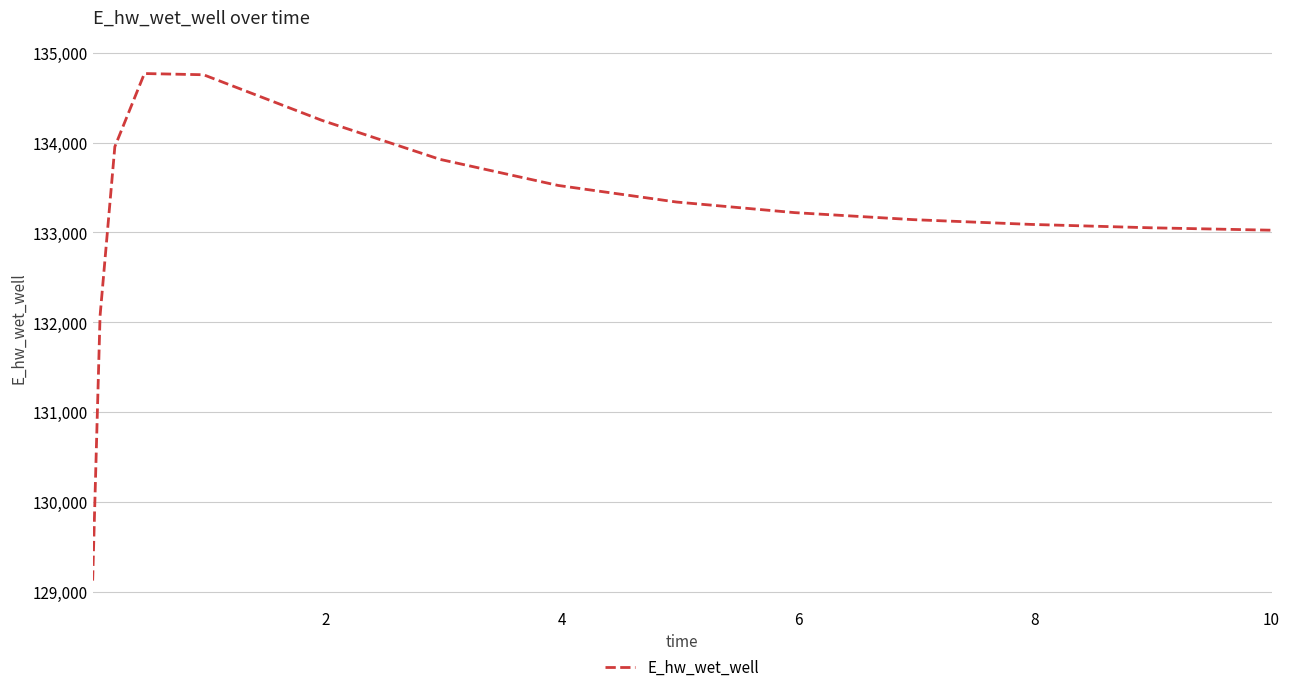

What is the minimum value shown in the chart?

129123.0